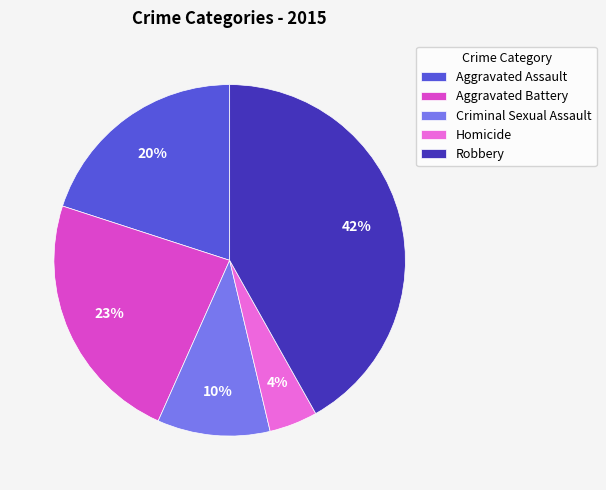

Is there any slice that represents more than half of the pie?

No